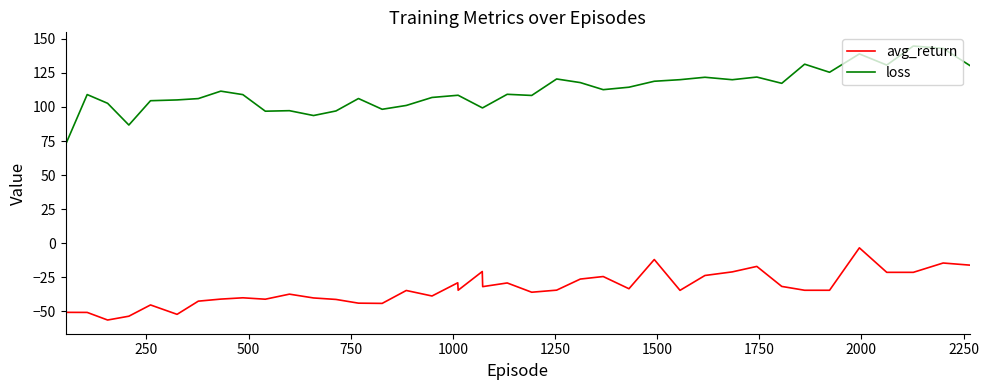

True or false: avg_return and loss cross at least once.

False